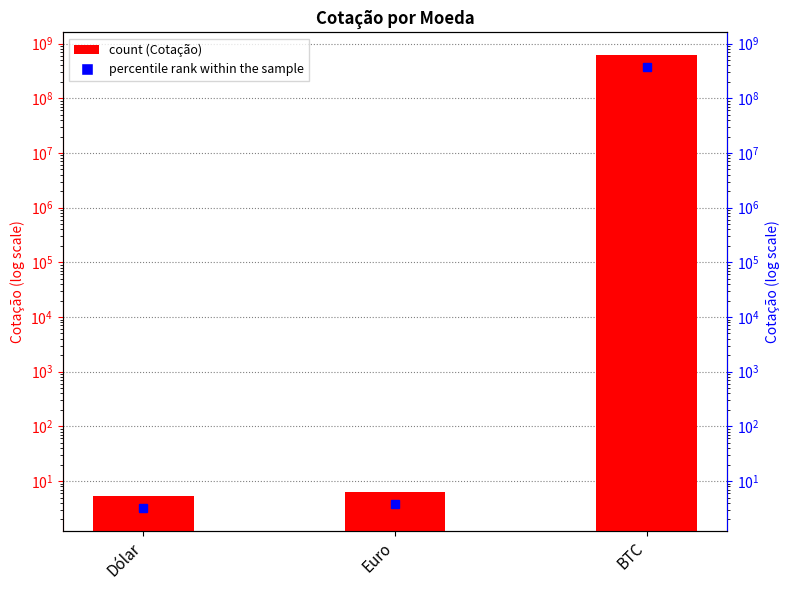

Where does the data first go above 6?

Euro